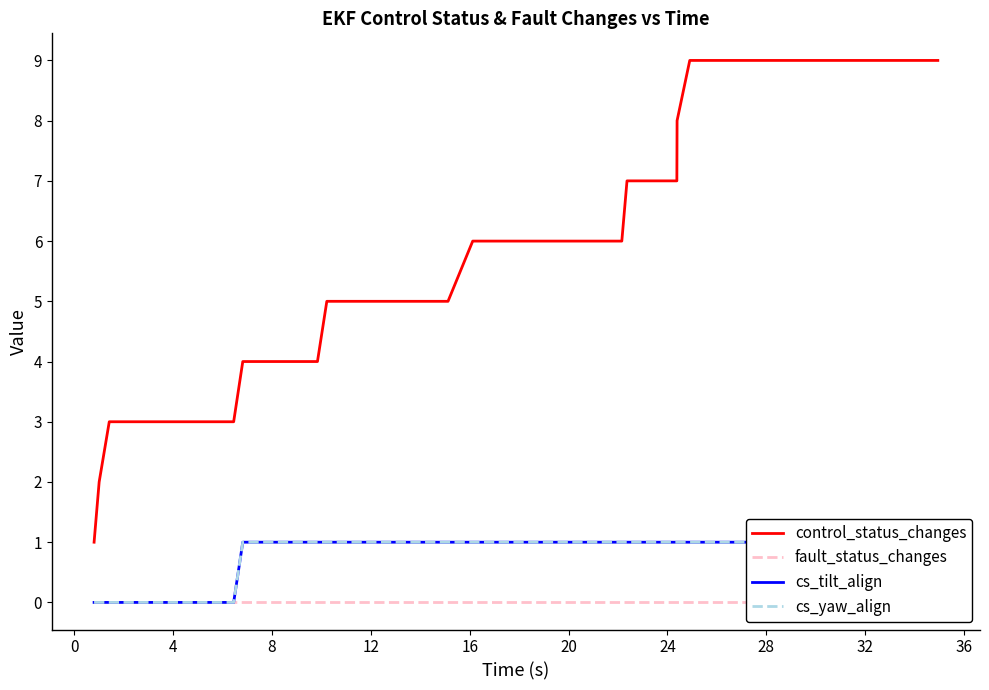

What is the spread (max minus min) of values at 12?

3